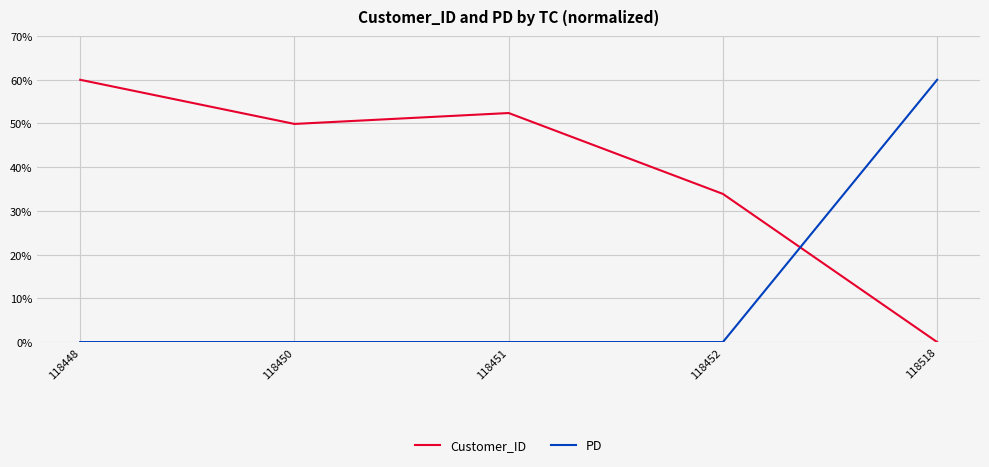

What is the total value across all series at 118451?

52.4